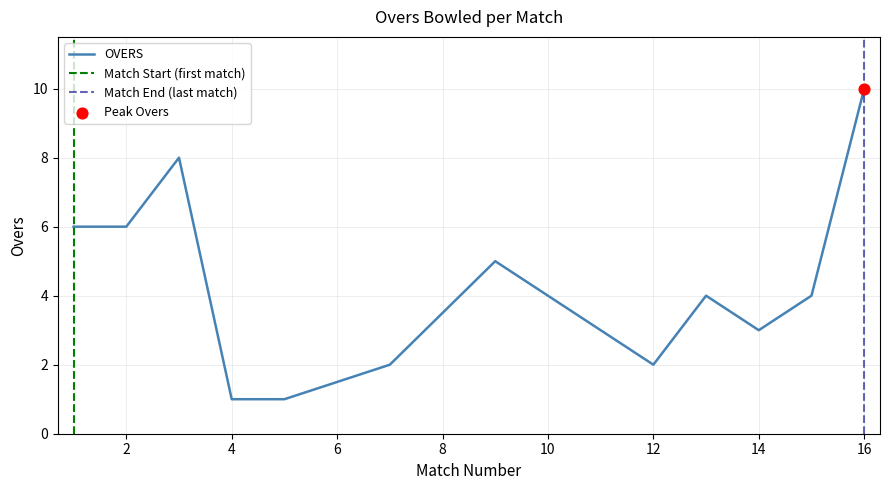

Between 7 and 3, which is larger?

3